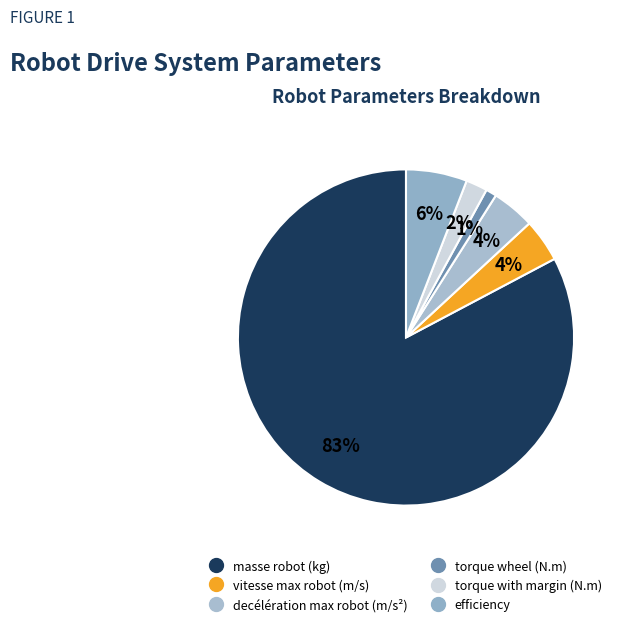

The torque with margin (N.m) slice represents 2% of the pie. True or false?

True